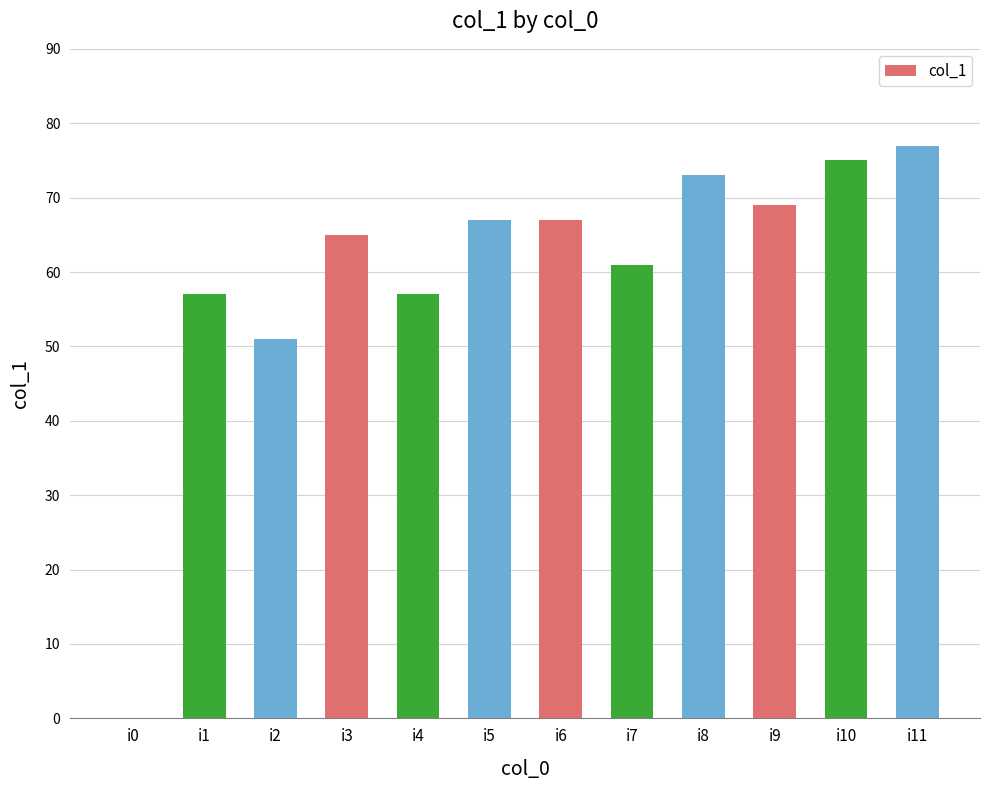

Which label corresponds to the largest value in the chart?

i11